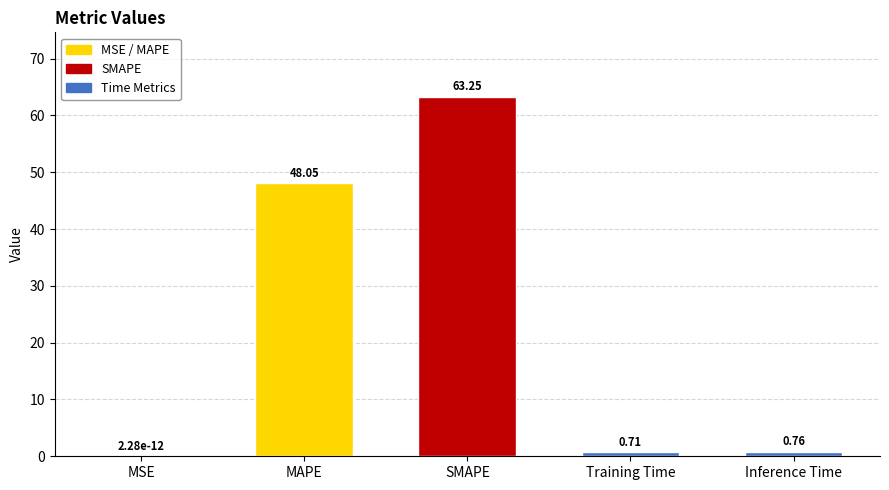

Where is the data nearest to the value 31?

MAPE